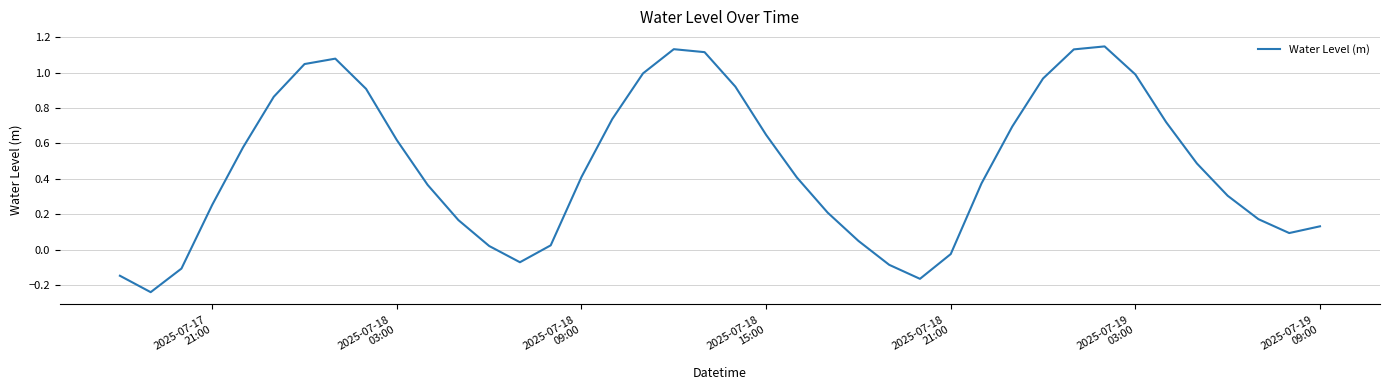

What is the difference between the maximum and minimum values?

1.4